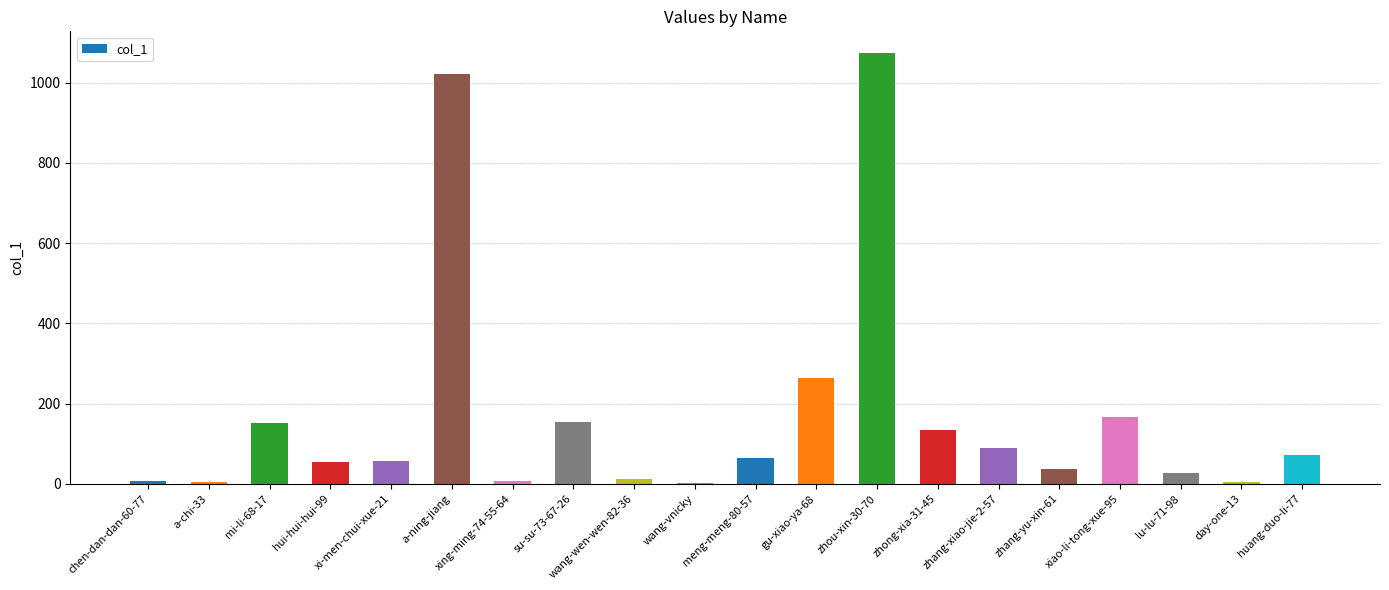

What value does the data have at mi-li-68-17, to the nearest 10?

150